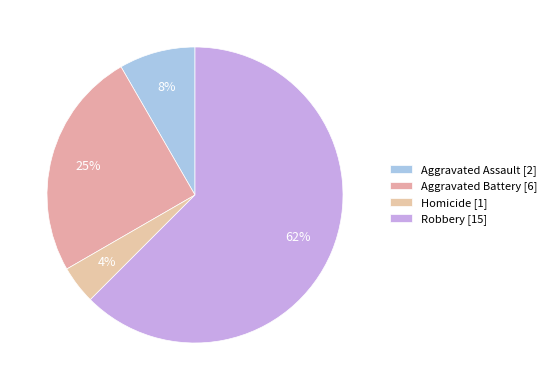

Count the number of slices in the pie.

4